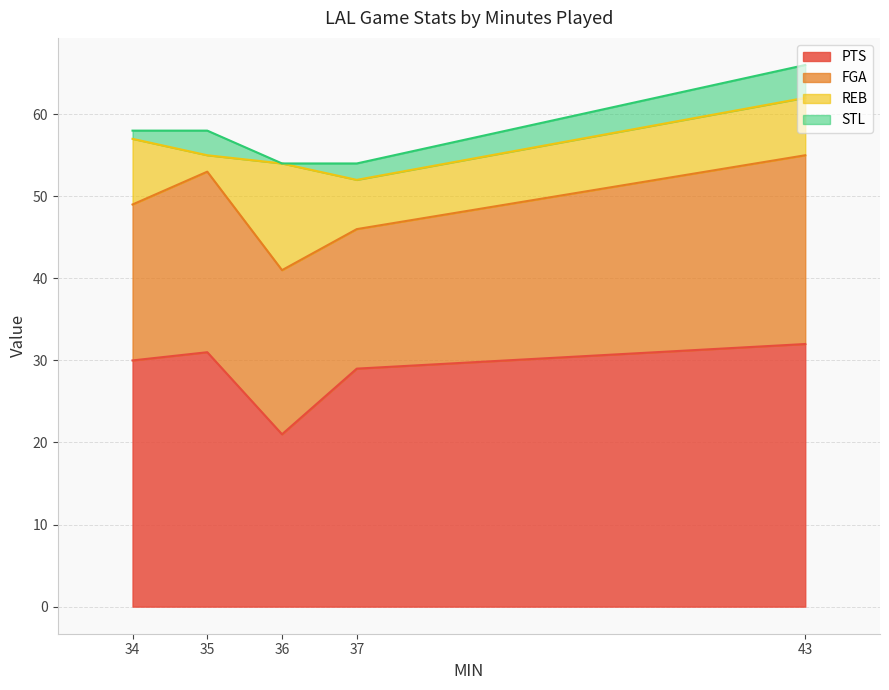

What are all the series names shown in the legend?

PTS, FGA, REB, STL